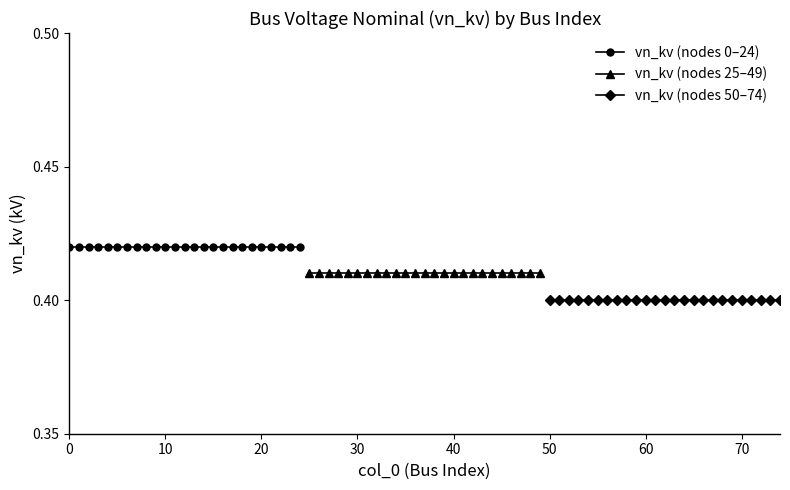

True or false: vn_kv (nodes 50–74) and vn_kv (nodes 0–24) intersect in this chart.

False